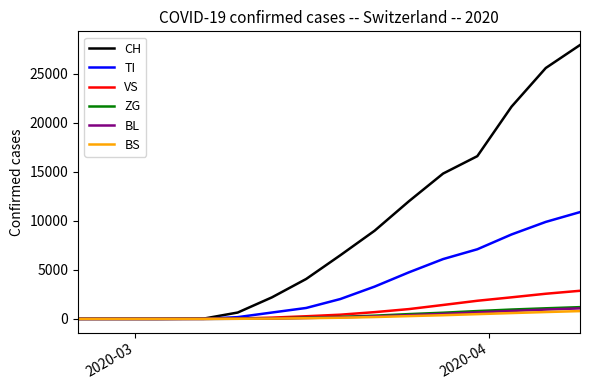

Which series has the widest spread of values?

CH